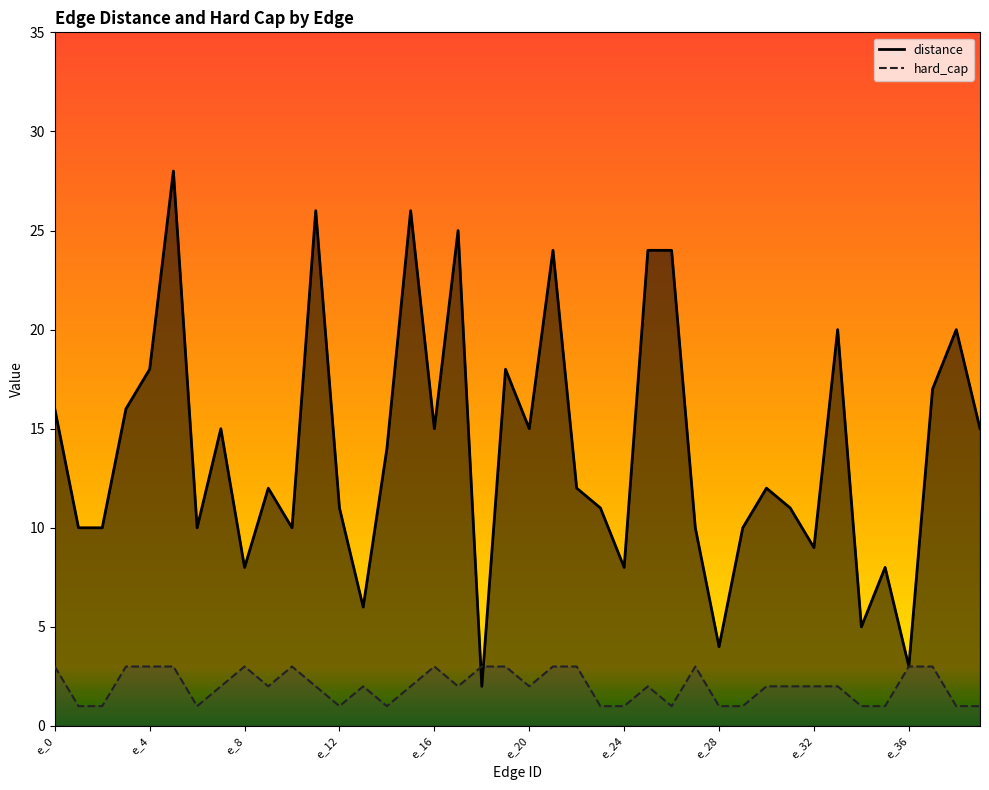

What is the lowest value of the distance series?

2